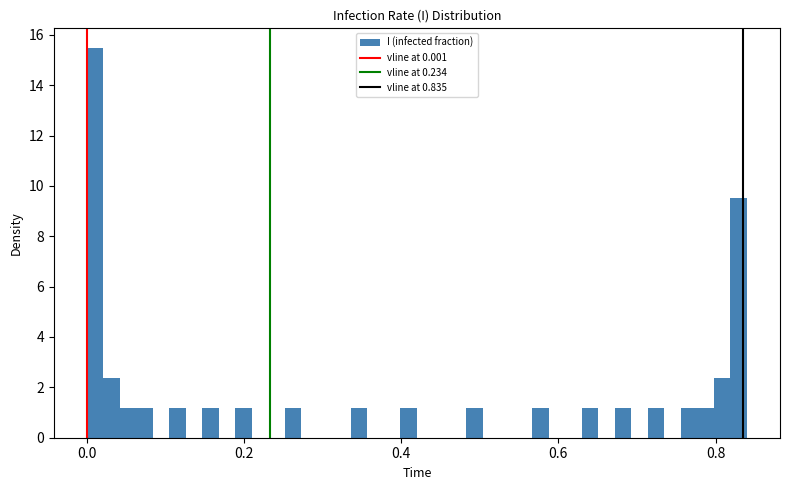

Around what value on the x-axis is the tallest bar? Give the approximate position of its centre, as read against the axis.

0.02